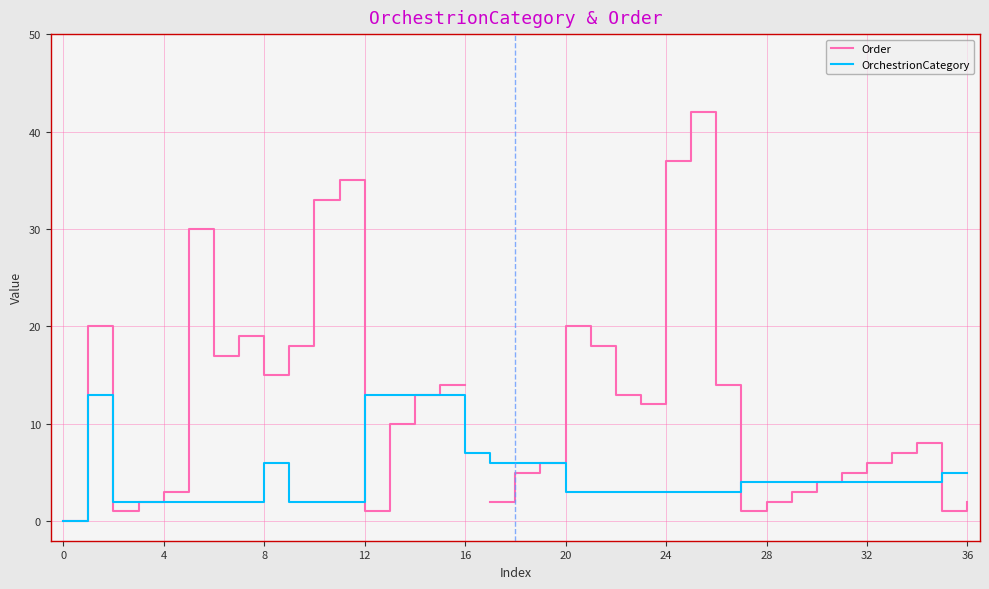

The OrchestrionCategory series shows 1.6 at 26. True or false?

False